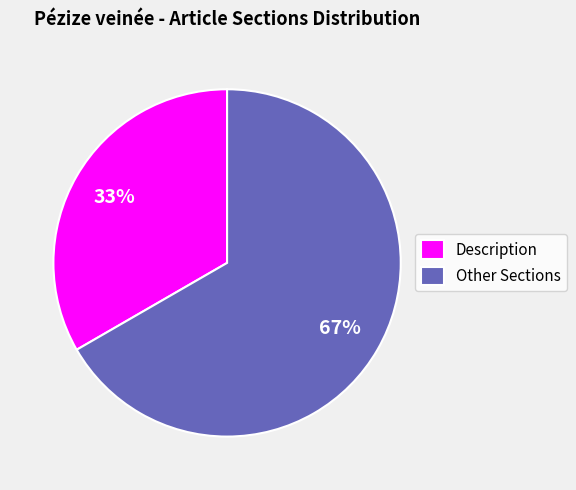

Which slice is the largest?

Other Sections